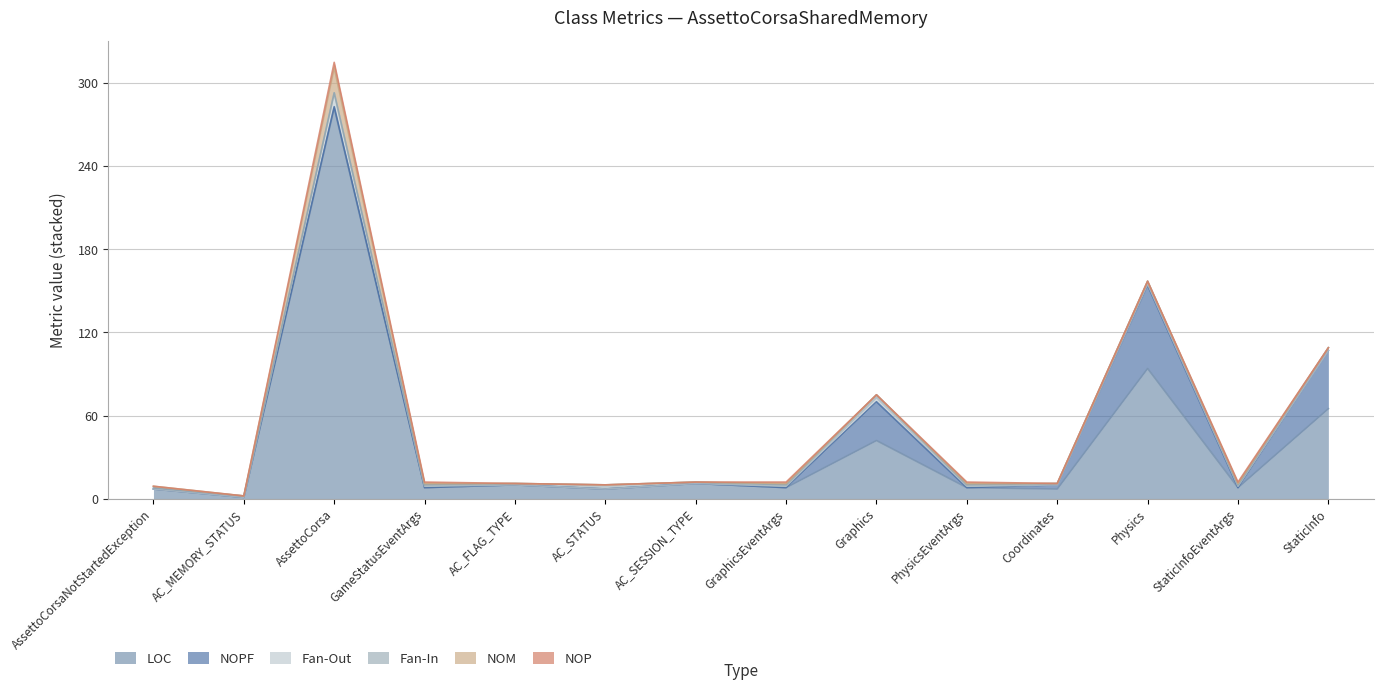

Where is the first local minimum for Fan-Out?

Coordinates